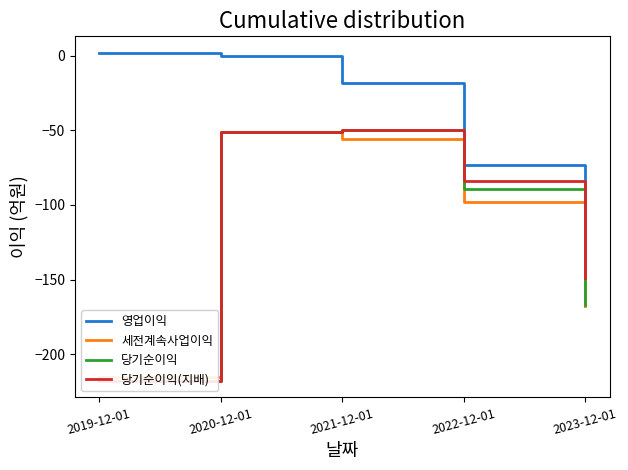

List the series in order of their peak value, highest first.

영업이익, 당기순이익, 당기순이익(지배), 세전계속사업이익